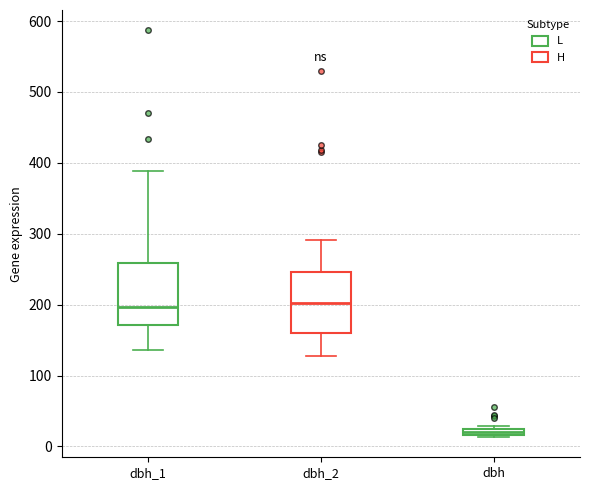

Where is the lower edge of the box for dbh on the y-axis? The values are not printed on the chart, so give them approximately, as read against the axis.

20